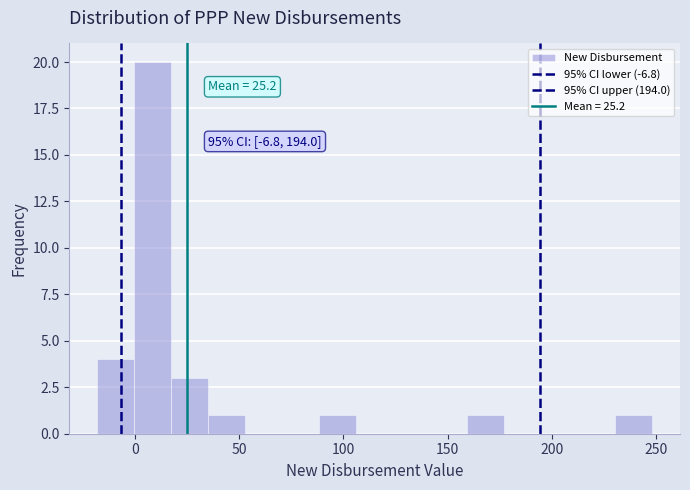

Around what value on the x-axis is the tallest bar? Give the approximate position of its centre, as read against the axis.

10